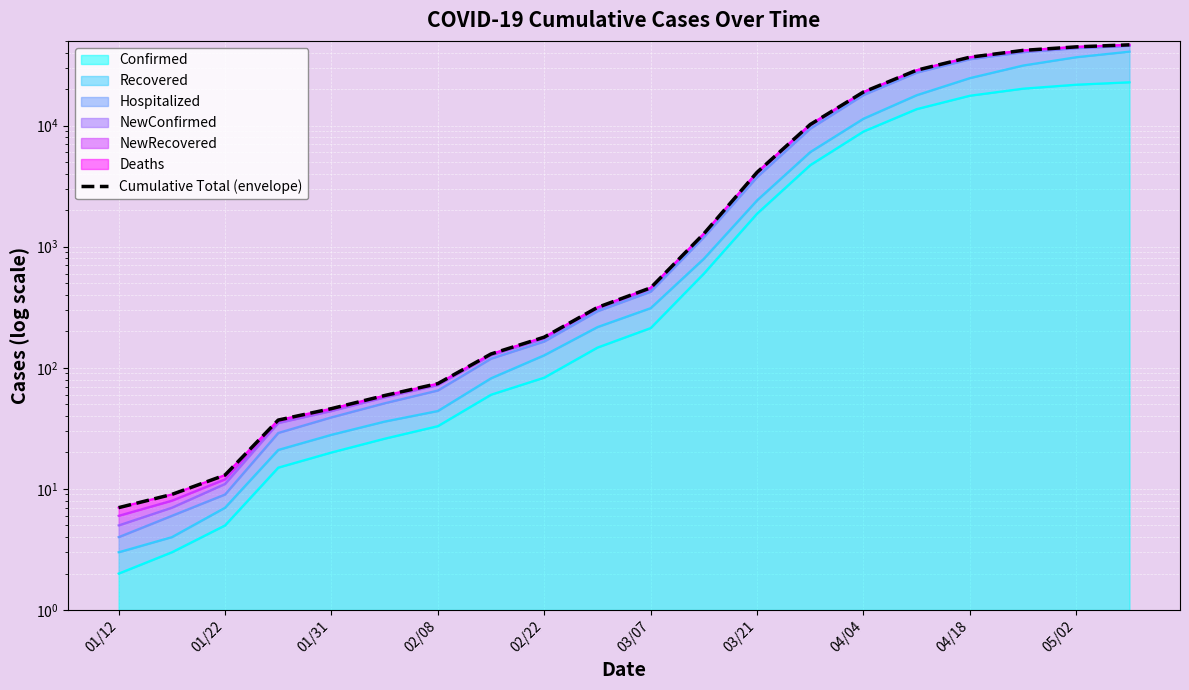

True or false: the data shows 565 at 05/02.

False